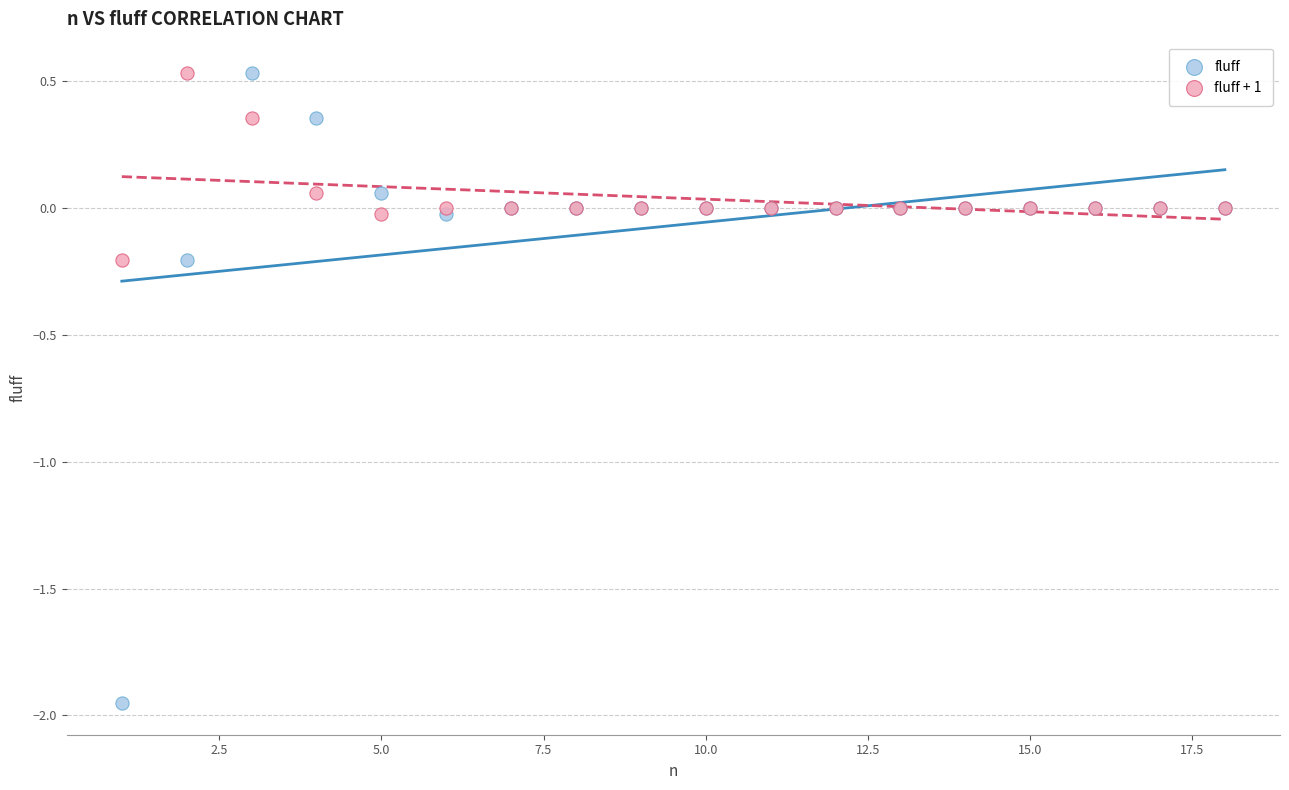

What is the X range (max minus min) for the scatter plot?

17.0